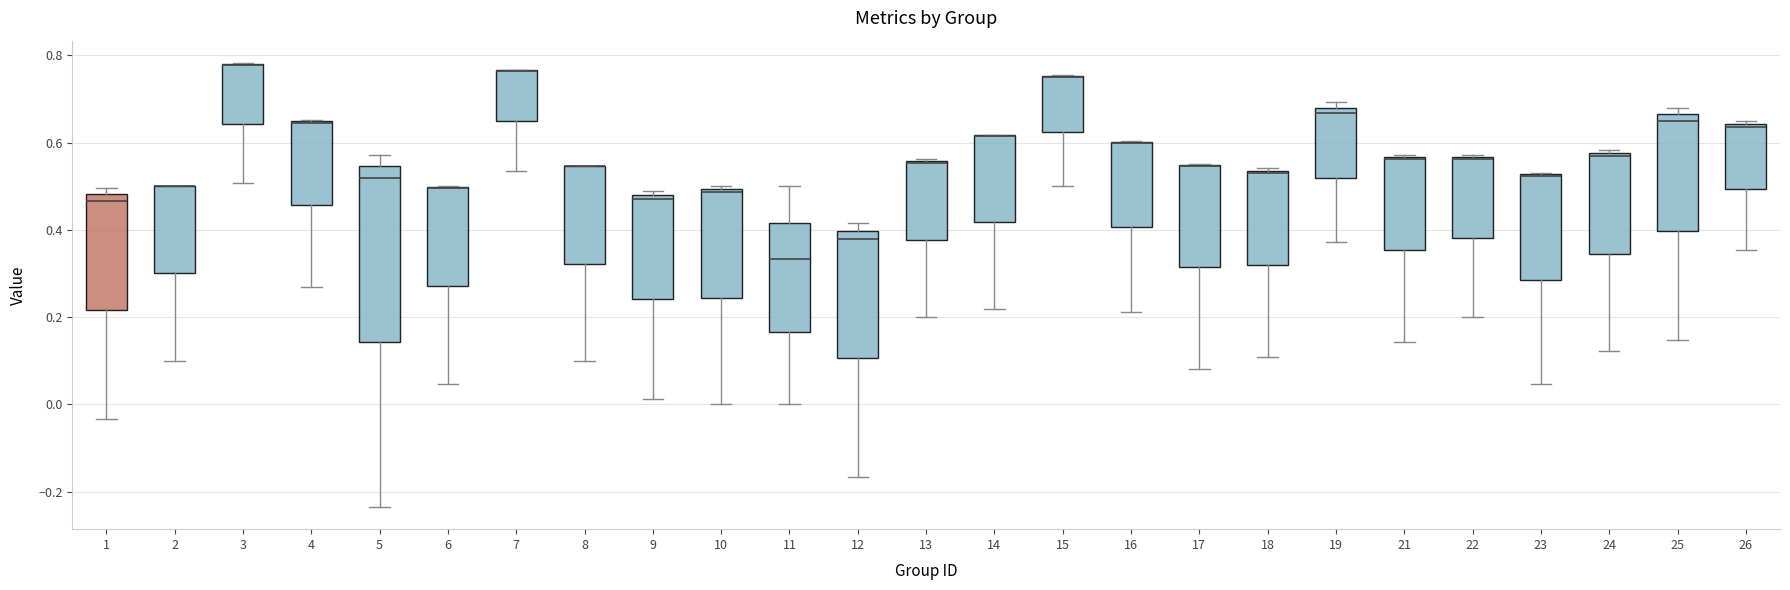

Reading left to right, transcribe this box plot: for each box, give where its median line is, the range the box spans, and where its two whiskers end, as read against the y-axis. The values are not printed on the chart, so give them approximately, as read against the axis.

1: median 0.46, box 0.22 to 0.48, whiskers -0.04 to 0.50
2: median 0.50 (drawn on the box's upper edge), box 0.30 to 0.50, whiskers 0.10 to 0.50
3: median 0.78 (drawn on the box's upper edge), box 0.64 to 0.78, whiskers 0.50 to 0.78
4: median 0.64 (drawn on the box's upper edge), box 0.46 to 0.64, whiskers 0.26 to 0.66
5: median 0.52, box 0.14 to 0.54, whiskers -0.24 to 0.58
6: median 0.50 (drawn on the box's upper edge), box 0.28 to 0.50, whiskers 0.04 to 0.50
7: median 0.76 (drawn on the box's upper edge), box 0.64 to 0.76, whiskers 0.54 to 0.76
8: median 0.54 (drawn on the box's upper edge), box 0.32 to 0.54, whiskers 0.10 to 0.54
9: median 0.48 (just below the box's upper edge), box 0.24 to 0.48, whiskers 0.02 to 0.48 (just above the box's upper edge)
10: median 0.48, box 0.24 to 0.50, whiskers 0.00 to 0.50 (just above the box's upper edge)
11: median 0.34, box 0.16 to 0.42, whiskers 0.00 to 0.50
12: median 0.38, box 0.10 to 0.40, whiskers -0.16 to 0.42
13: median 0.56 (drawn on the box's upper edge), box 0.38 to 0.56, whiskers 0.20 to 0.56
14: median 0.62 (drawn on the box's upper edge), box 0.42 to 0.62, whiskers 0.22 to 0.62
15: median 0.76 (drawn on the box's upper edge), box 0.62 to 0.76, whiskers 0.50 to 0.76
16: median 0.60 (drawn on the box's upper edge), box 0.40 to 0.60, whiskers 0.22 to 0.60
17: median 0.54 (drawn on the box's upper edge), box 0.32 to 0.54, whiskers 0.08 to 0.56
18: median 0.52, box 0.32 to 0.54, whiskers 0.10 to 0.54 (just above the box's upper edge)
19: median 0.66, box 0.52 to 0.68, whiskers 0.38 to 0.70
21: median 0.56 (drawn on the box's upper edge), box 0.36 to 0.56, whiskers 0.14 to 0.58
22: median 0.56 (drawn on the box's upper edge), box 0.38 to 0.56, whiskers 0.20 to 0.58
23: median 0.52 (drawn on the box's upper edge), box 0.28 to 0.52, whiskers 0.04 to 0.54
24: median 0.56, box 0.34 to 0.58, whiskers 0.12 to 0.58 (just above the box's upper edge)
25: median 0.66 (just below the box's upper edge), box 0.40 to 0.66, whiskers 0.14 to 0.68
26: median 0.64 (just below the box's upper edge), box 0.50 to 0.64, whiskers 0.36 to 0.64 (just above the box's upper edge)